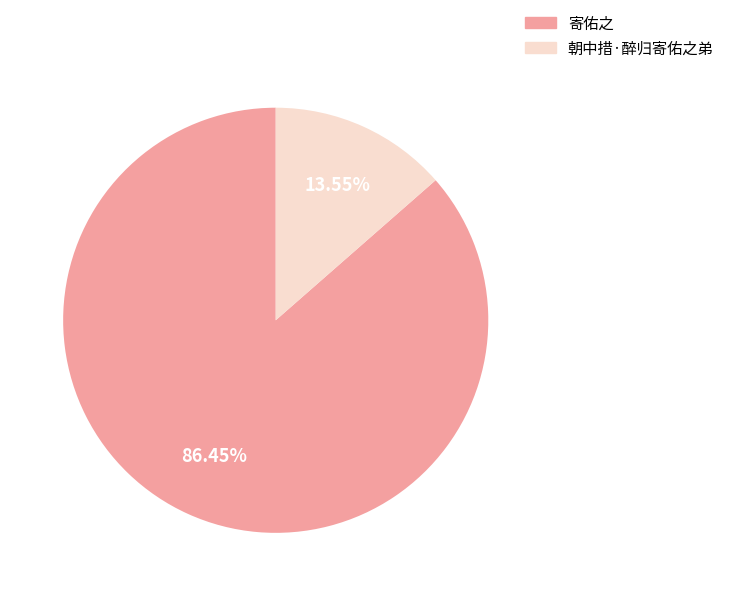

Between 朝中措·醉归寄佑之弟 and 寄佑之, which is larger?

寄佑之